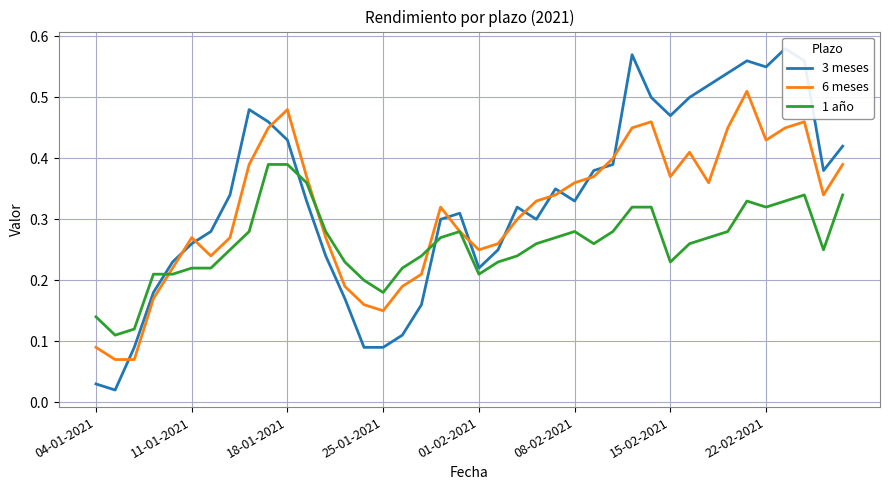

Which series ends up on top after the final intersection of 1 año and 6 meses?

6 meses